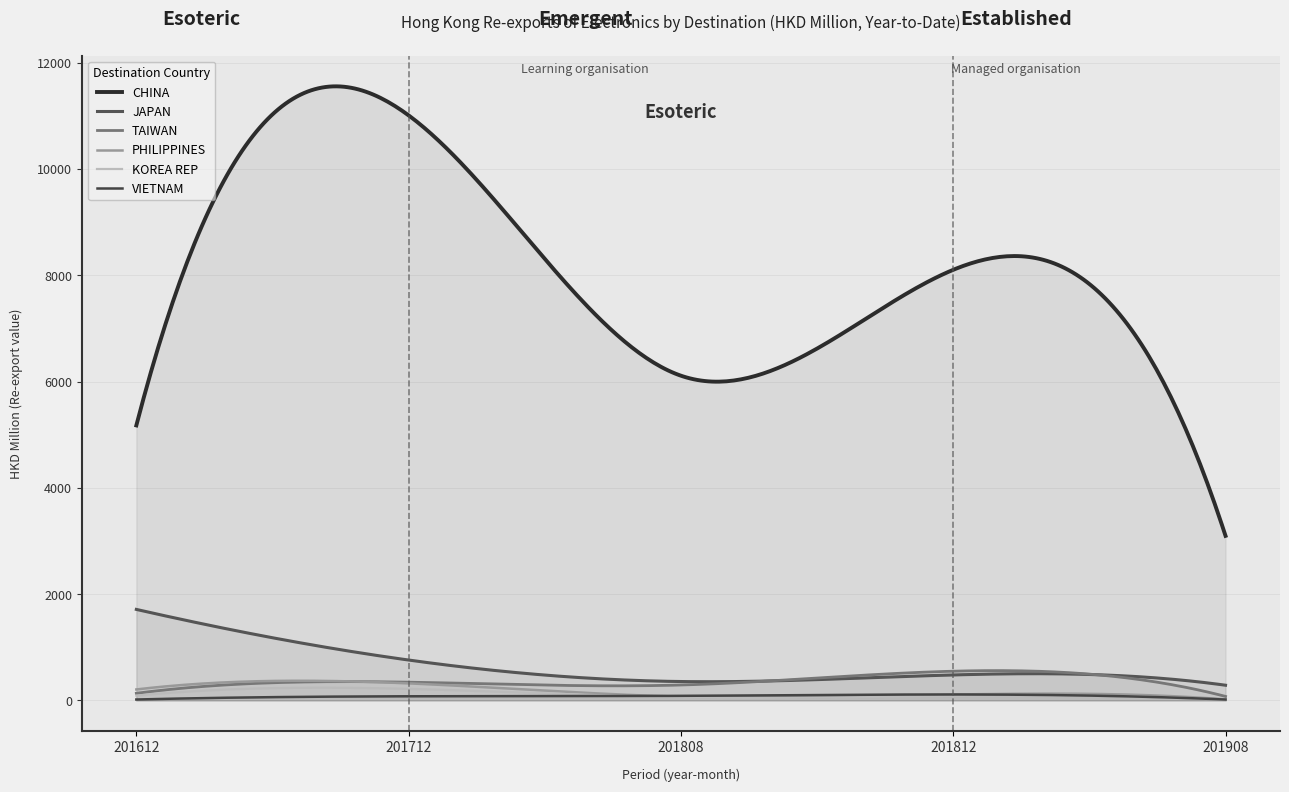

What value does the CHINA series have at 201712?

11008.1